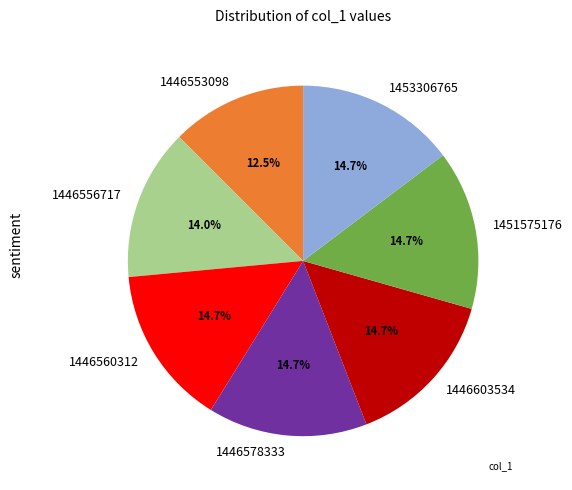

What is the ratio of the value at 1446560312 to the value at 1451575176?

1.0